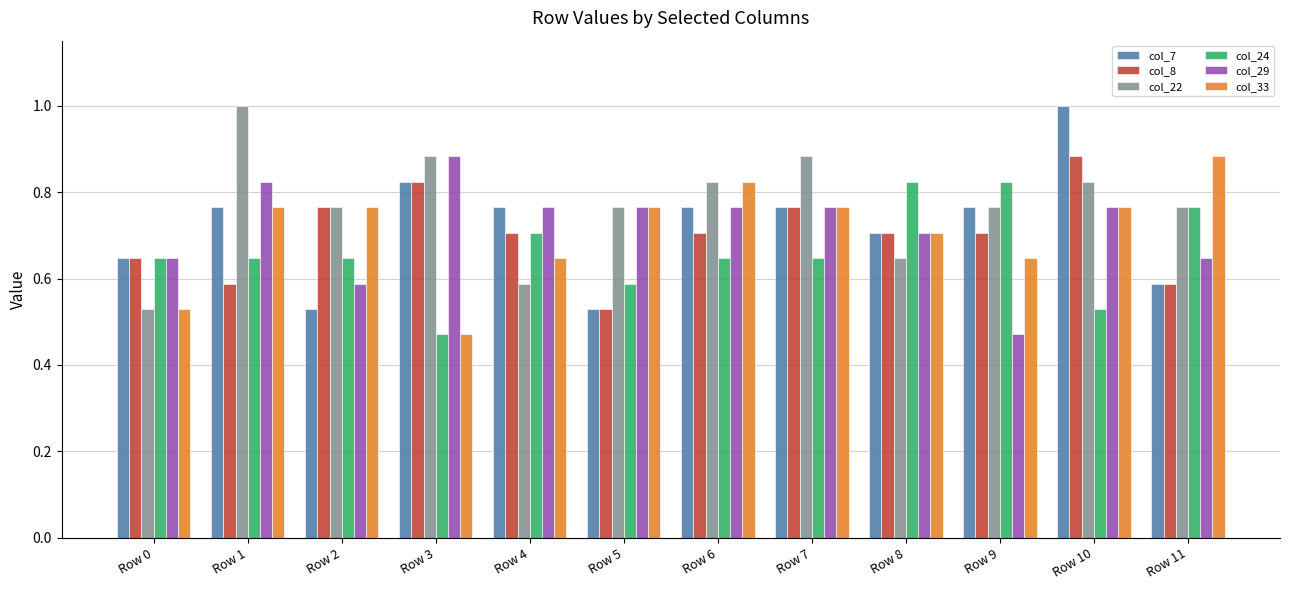

What is the greatest value displayed?

1.0